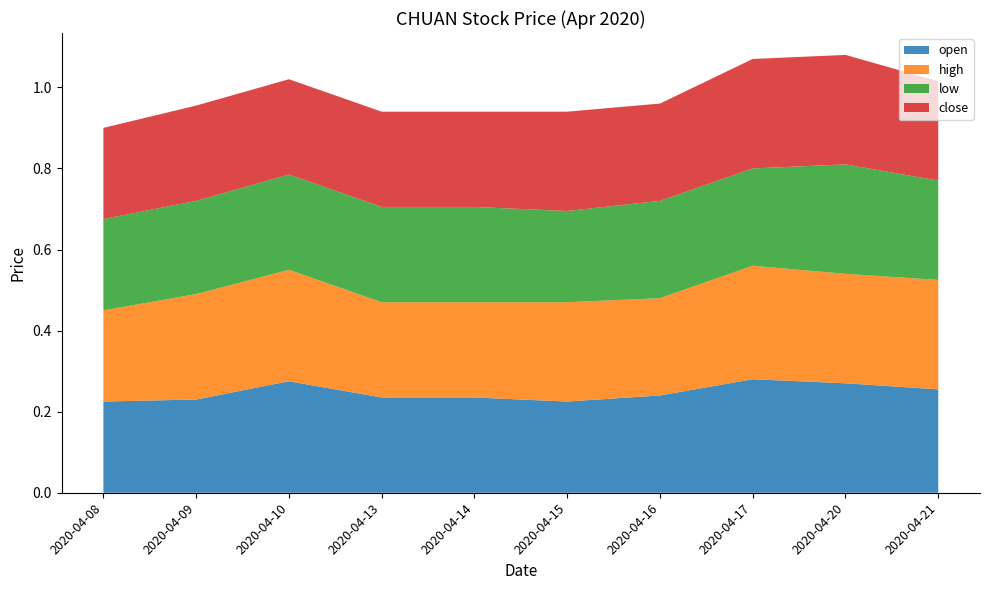

Reading right to left, list all the values displayed in this chart.

open: 0.3	0.3	0.3	0.2	0.2	0.2	0.2	0.3	0.2	0.2
high: 0.3	0.3	0.3	0.2	0.2	0.2	0.2	0.3	0.3	0.2
low: 0.2	0.3	0.2	0.2	0.2	0.2	0.2	0.2	0.2	0.2
close: 0.2	0.3	0.3	0.2	0.2	0.2	0.2	0.2	0.2	0.2